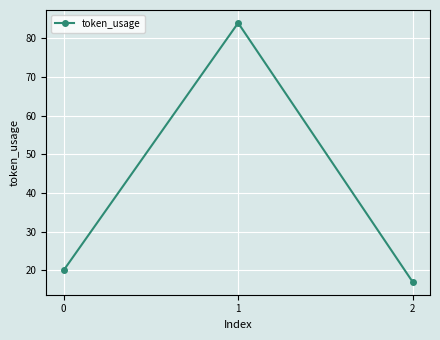

The chart shows a value of 9 at 2. True or false?

False